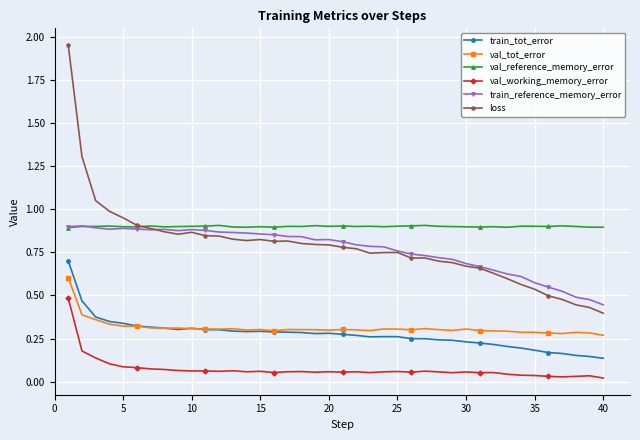

What is the sum of all train_tot_error values?

11.0